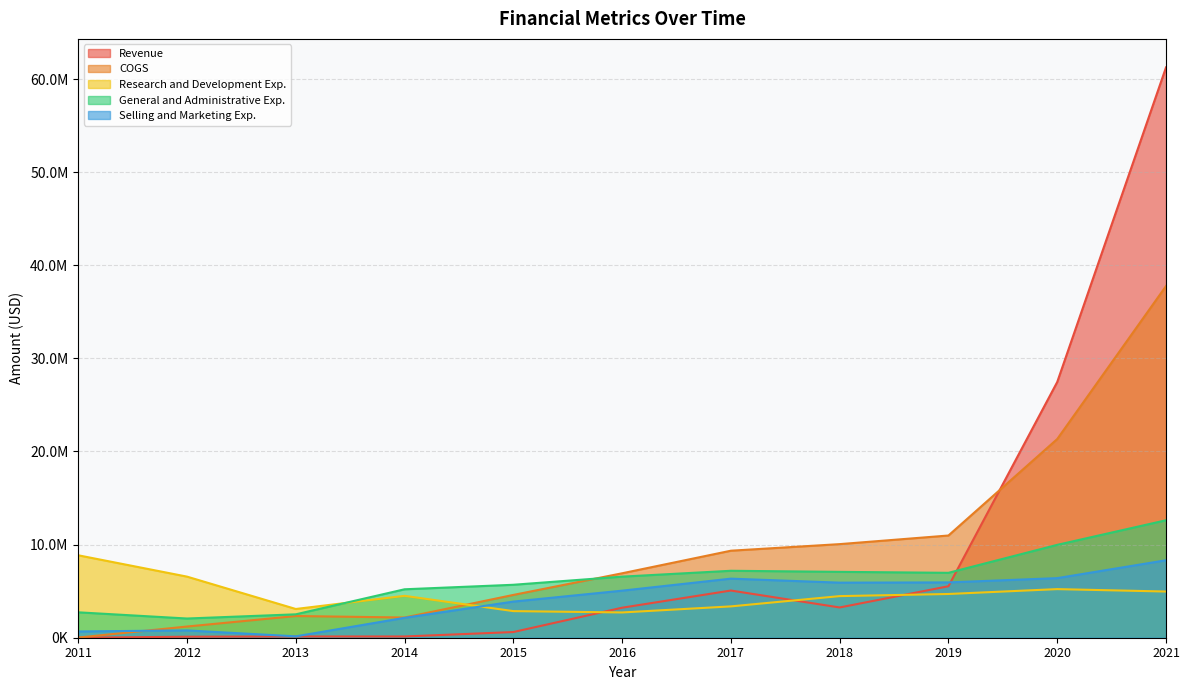

Which series has the largest range (max minus min)?

Revenue